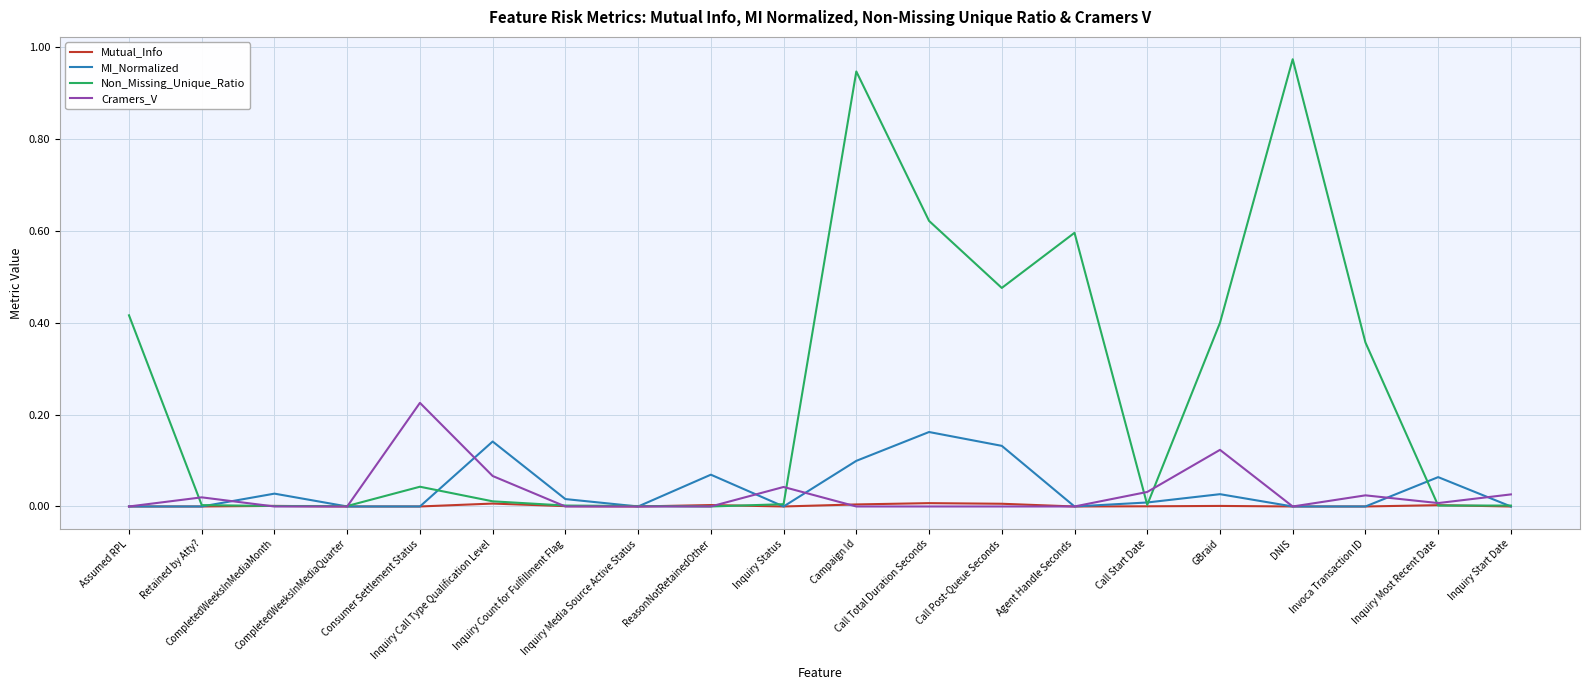

Which series has the largest total across all categories?

Non_Missing_Unique_Ratio